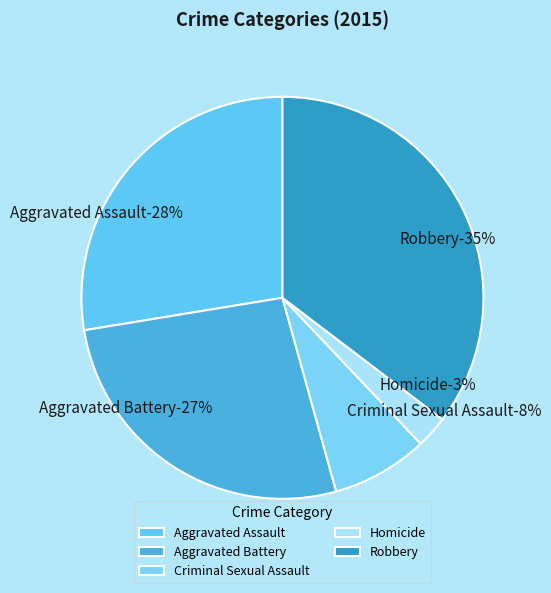

True or false: Robbery accounts for 44% of the total.

False